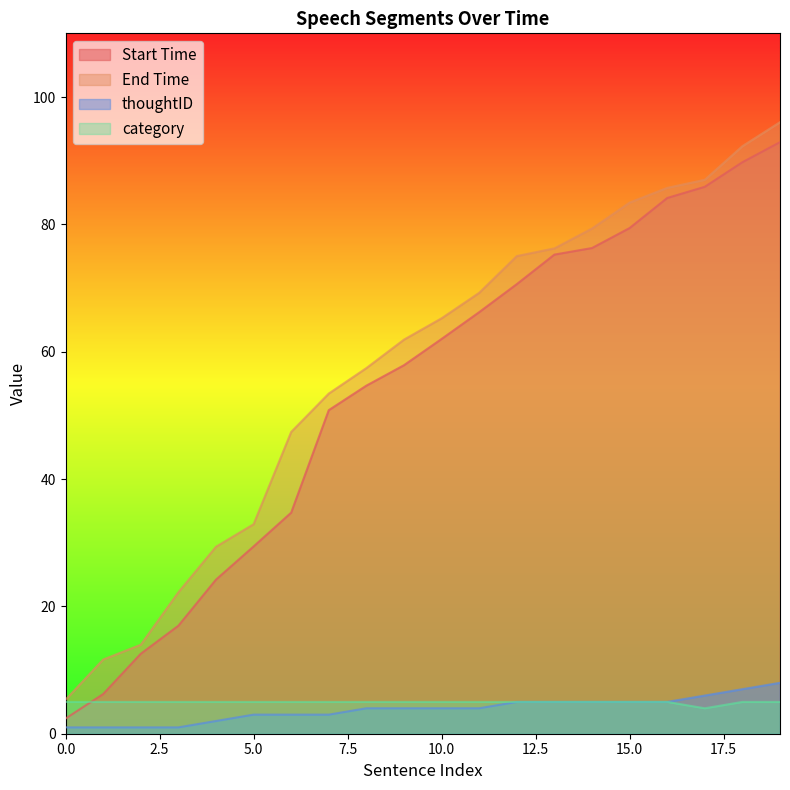

How many lines are shown in the chart?

4